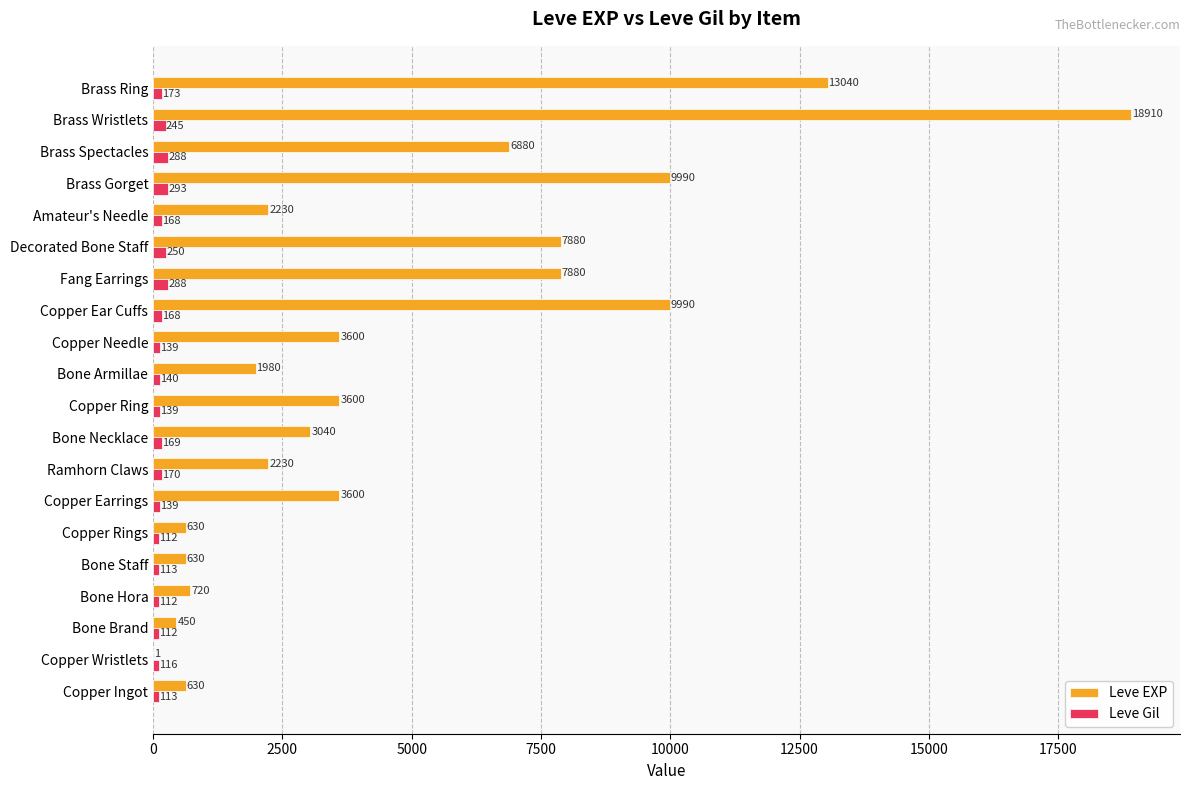

Which series changed the most between Amateur's Needle and Brass Gorget?

Leve EXP